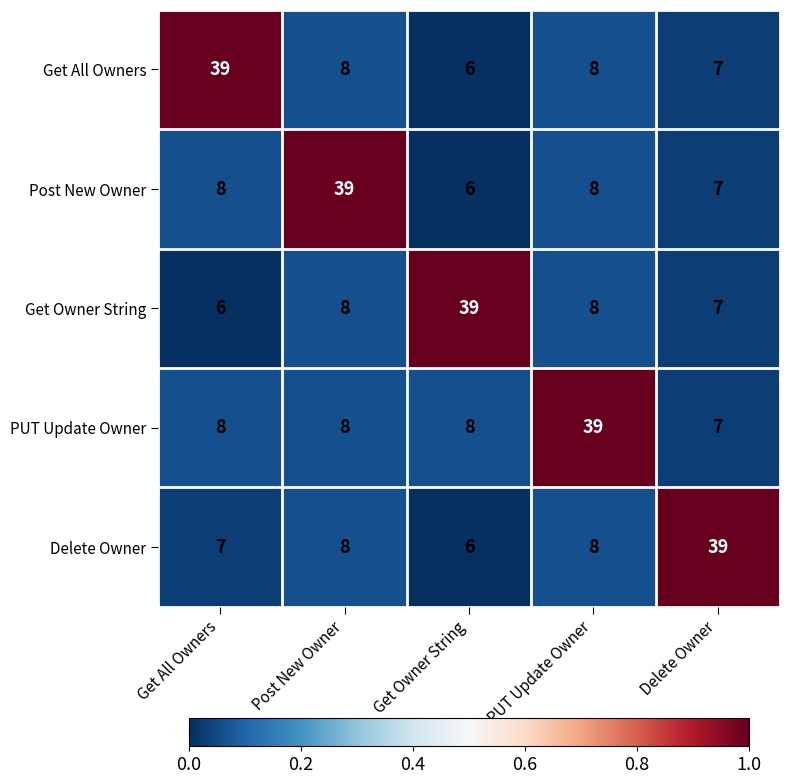

What is the minimum value shown in the chart?

6